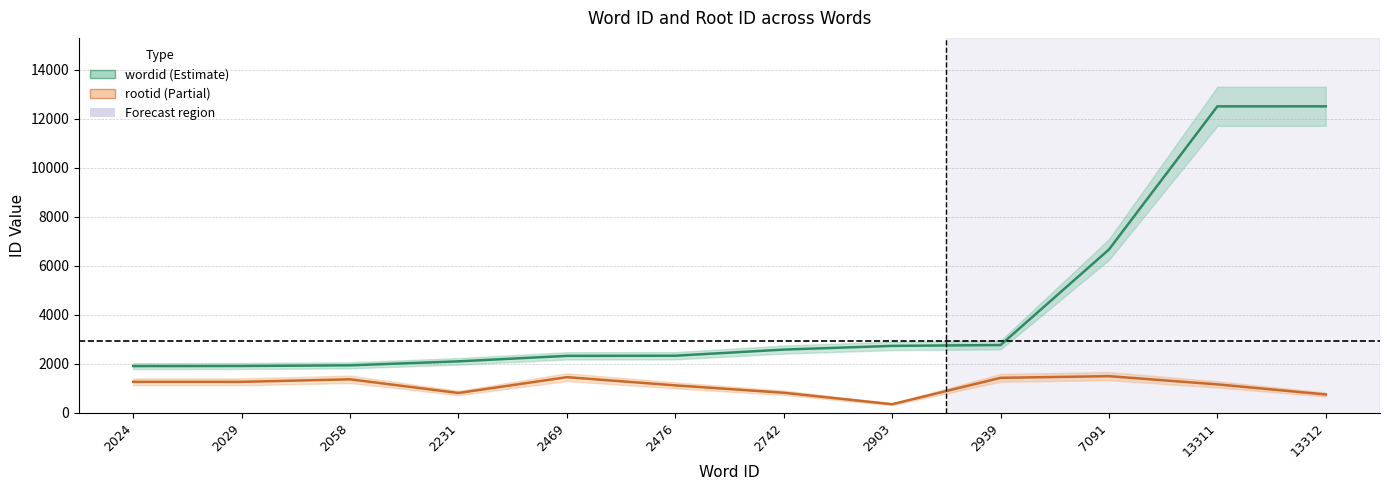

What is the value of the wordid point at the 7th from the left?

2577.5